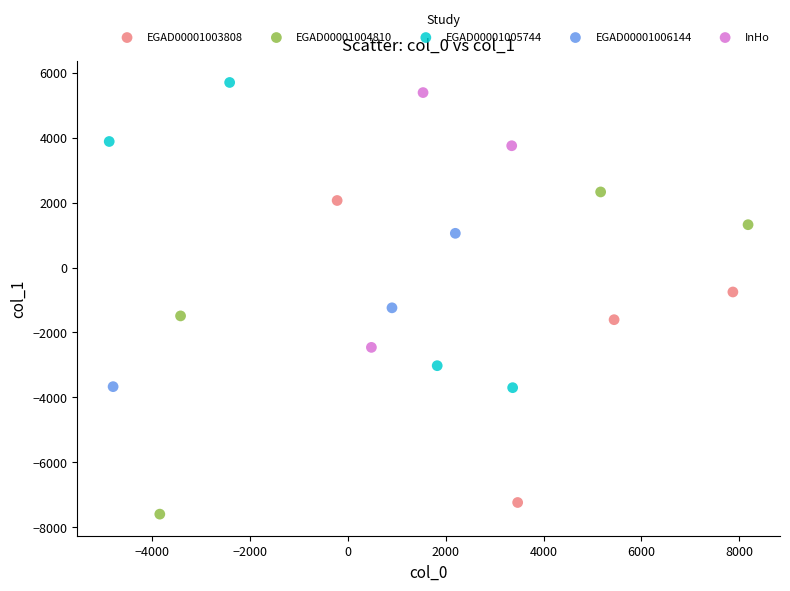

Which series contains the highest Y value?

EGAD00001005744